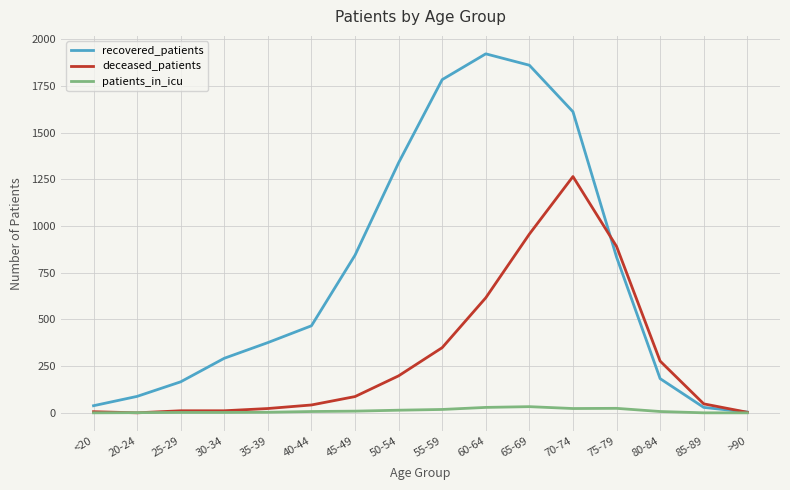

Is the value of patients_in_icu at <20 greater than the value of recovered_patients at 55-59?

No